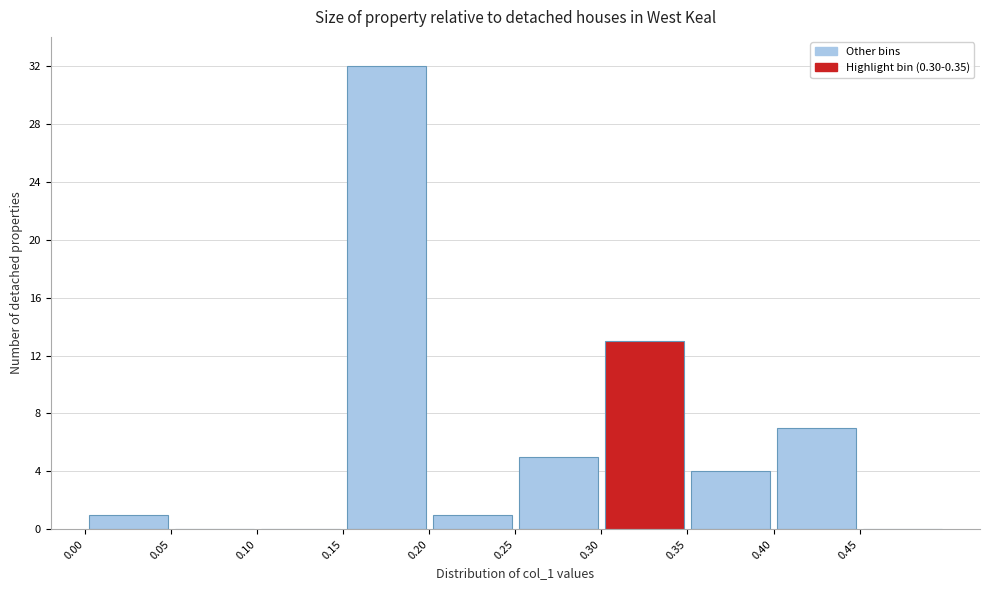

Reading left to right, list every bar in this chart as the range it spans on the x-axis followed by its height. The values are not printed on the chart, so give them approximately, as read against the axis.

0.00 to 0.05: 1
0.05 to 0.10: 0
0.10 to 0.15: 0
0.15 to 0.20: 32
0.20 to 0.25: 1
0.25 to 0.30: 5
0.30 to 0.35: 13
0.35 to 0.40: 4
0.40 to 0.45: 7
0.45 to 0.50: 0